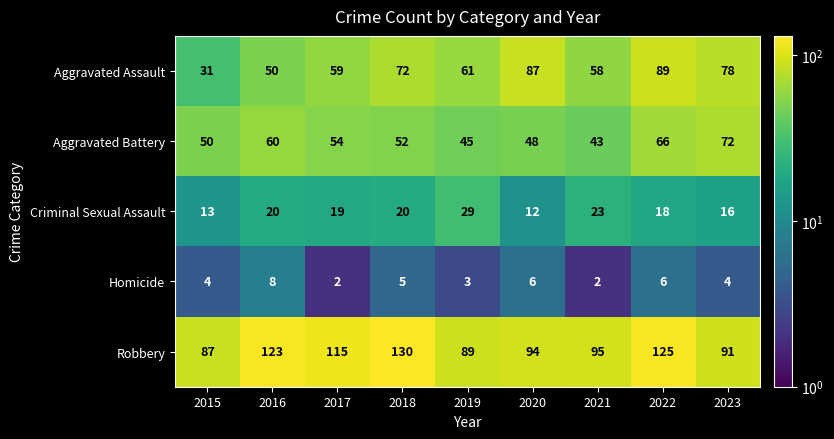

True or false: Homicide has a value of 0 at 2017.

False